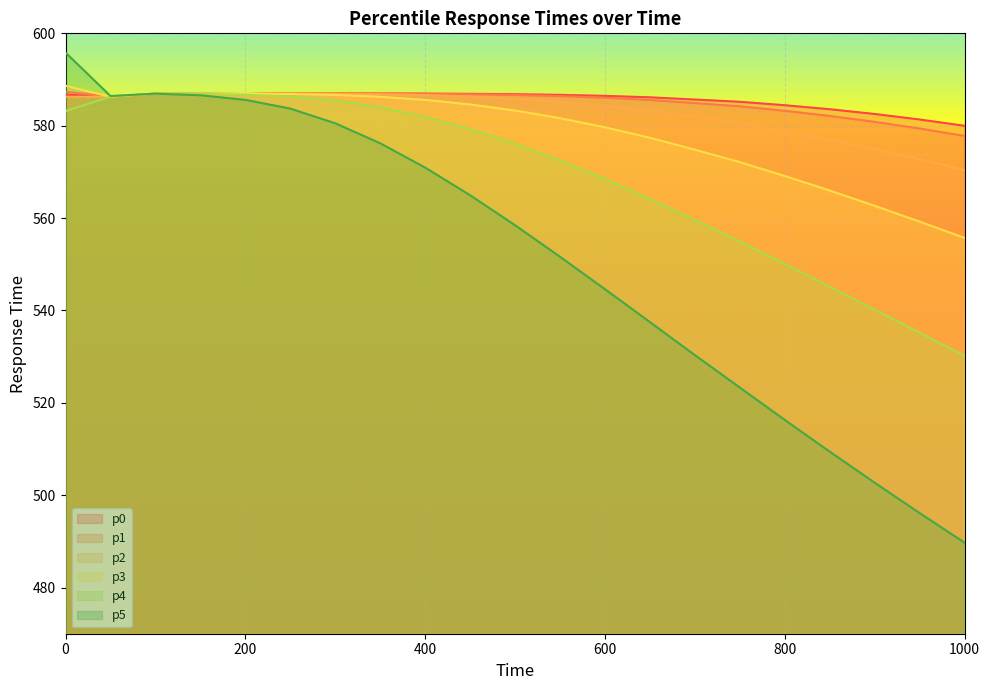

What is the approximate value of p2 at 700?

582.0